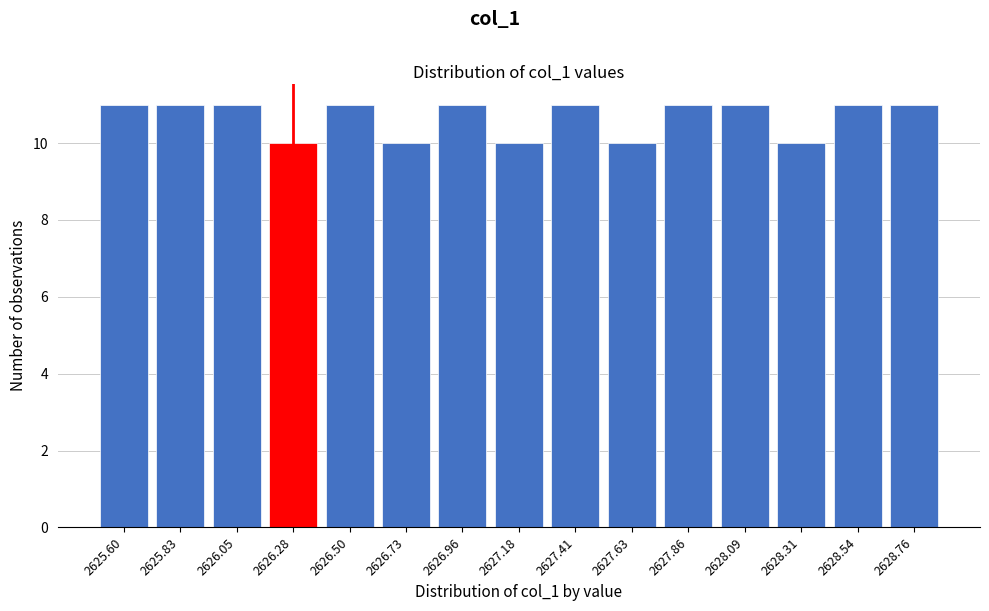

Reading left to right, transcribe all the data shown in this chart.

11	11	11	10	11	10	11	10	11	10	11	11	10	11	11